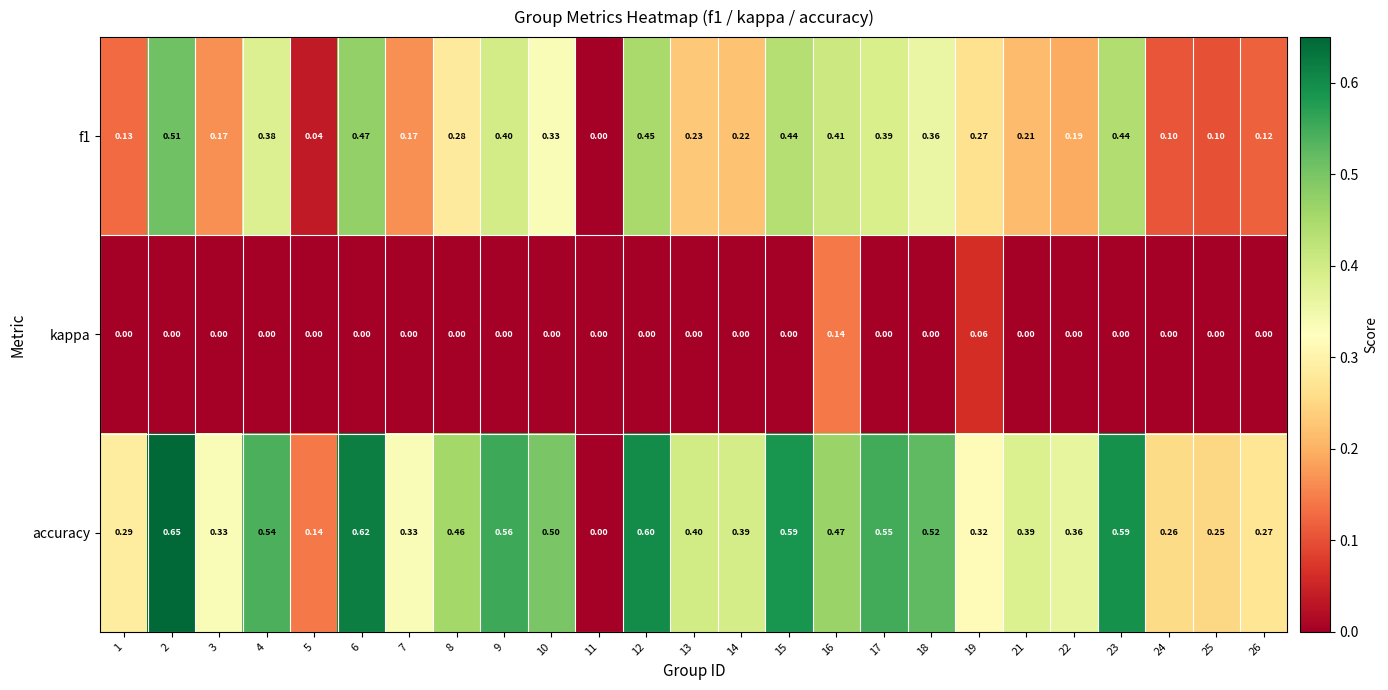

Is the value of accuracy at 6 greater than the value of kappa at 5?

Yes